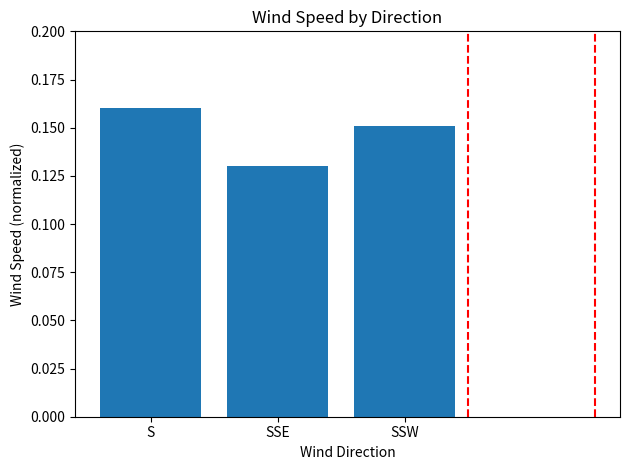

What is the label of the 1st bar from the left?

S